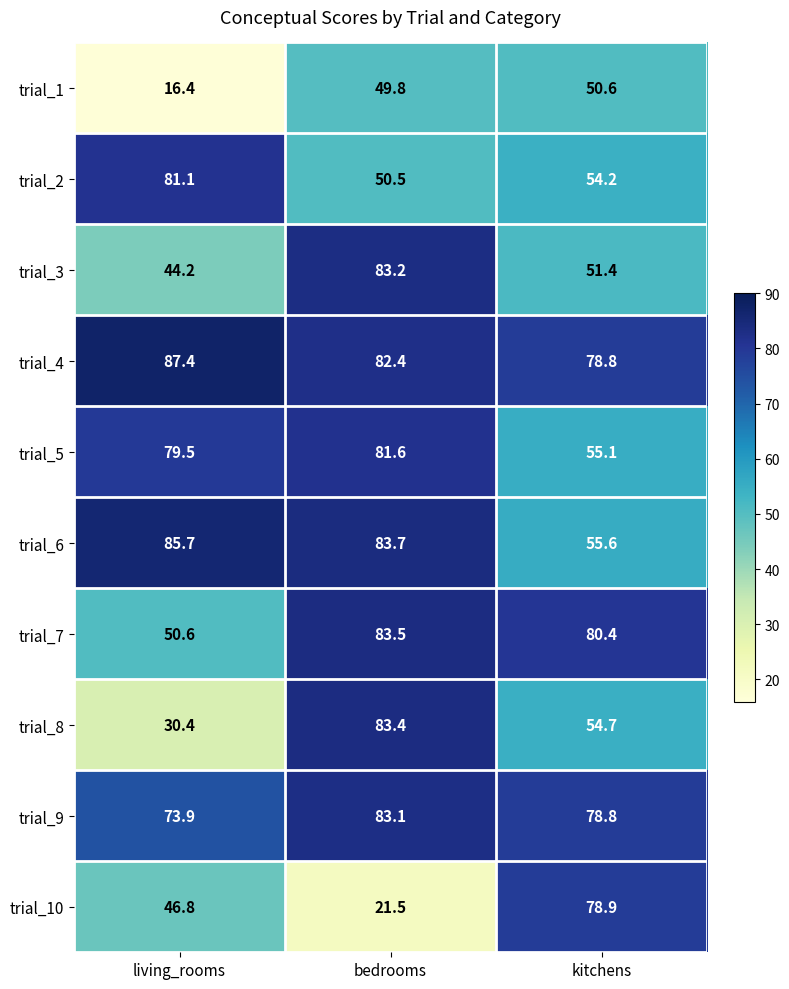

What is the minimum value shown in the chart?

16.4